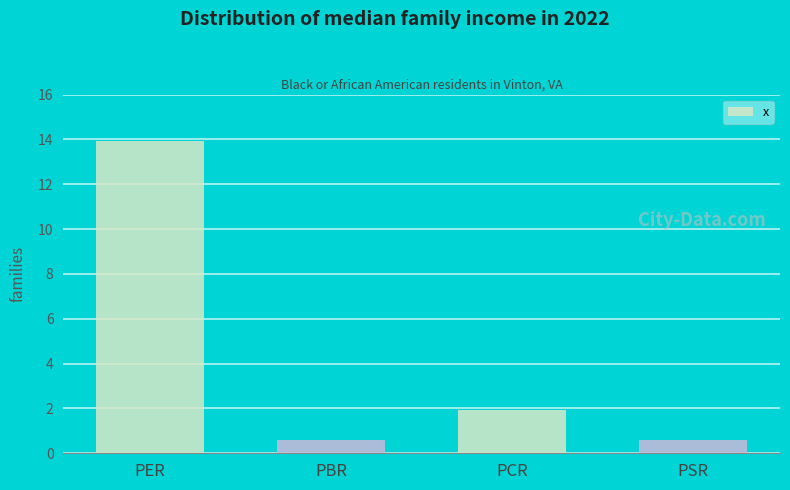

What is the sum of all values?

17.0